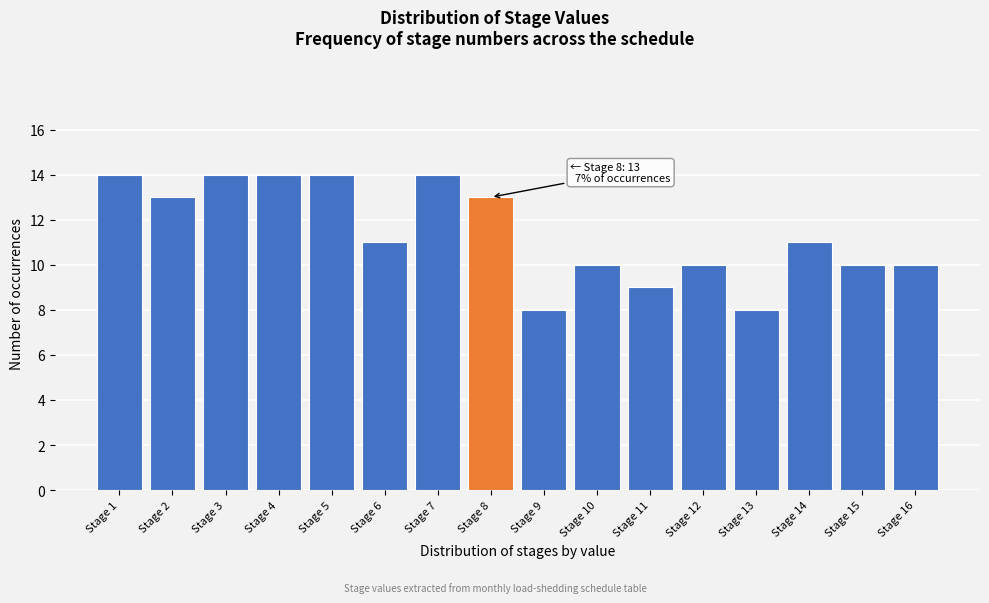

Reading right to left, transcribe all the data shown in this chart.

Stage 16=10	Stage 15=10	Stage 14=11	Stage 13=8	Stage 12=10	Stage 11=9	Stage 10=10	Stage 9=8	Stage 8=13	Stage 7=14	Stage 6=11	Stage 5=14	Stage 4=14	Stage 3=14	Stage 2=13	Stage 1=14